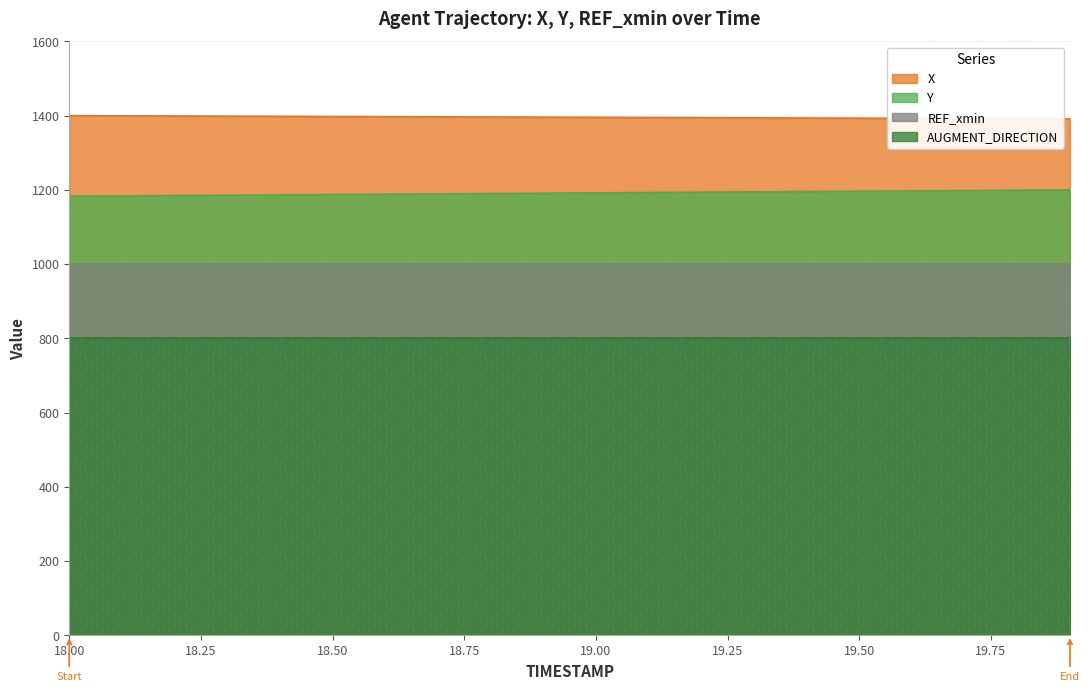

True or false: X and Y cross at least once.

False